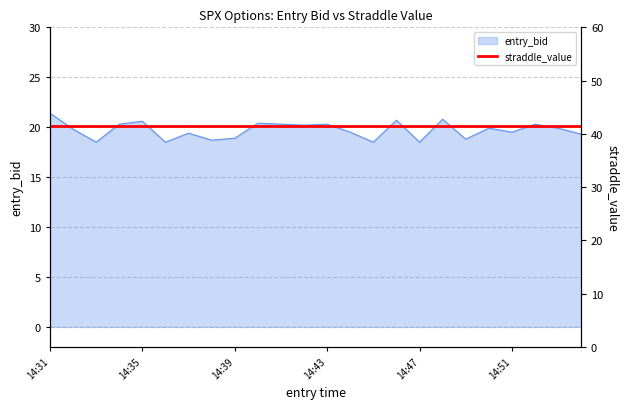

True or false: the data shows 10.6 at 14:41.

False